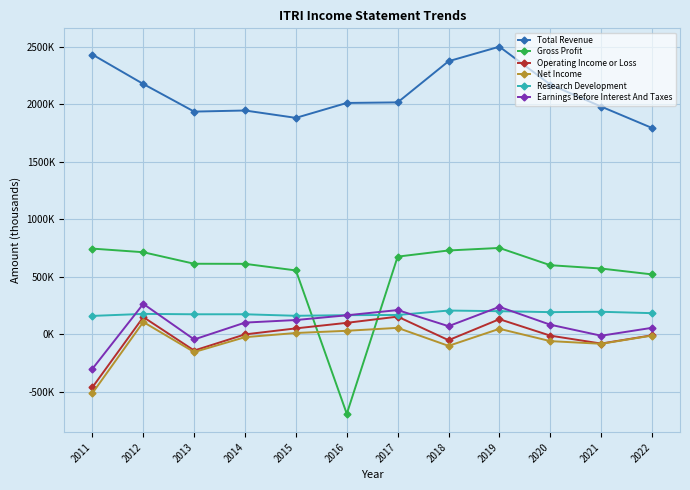

What is the total value across all series at 2020?

2986000